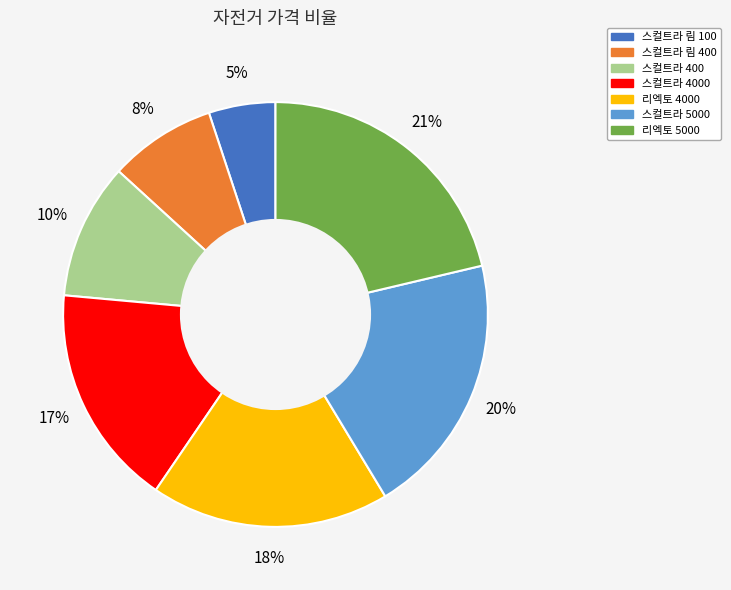

What is the largest slice in the pie chart?

리엑토 5000